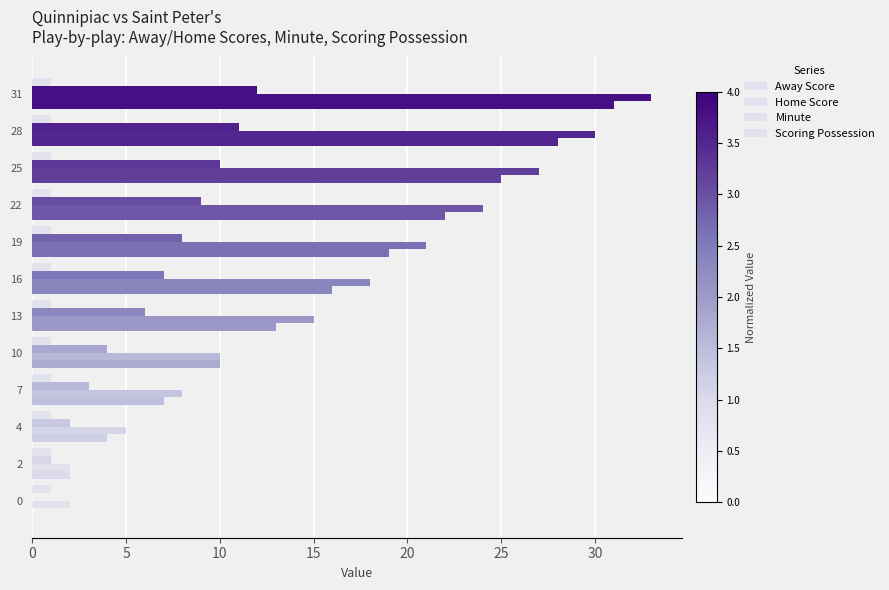

How many series are shown in this chart?

4